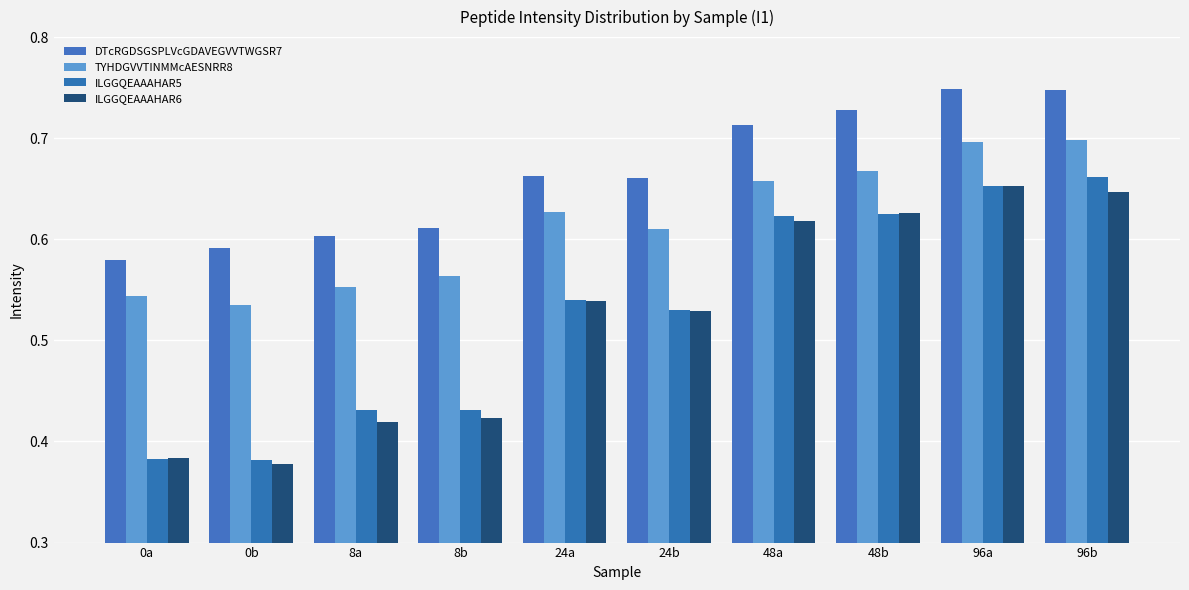

How many TYHDGVVTINMMcAESNRR8 values are between 0 and 1?

10